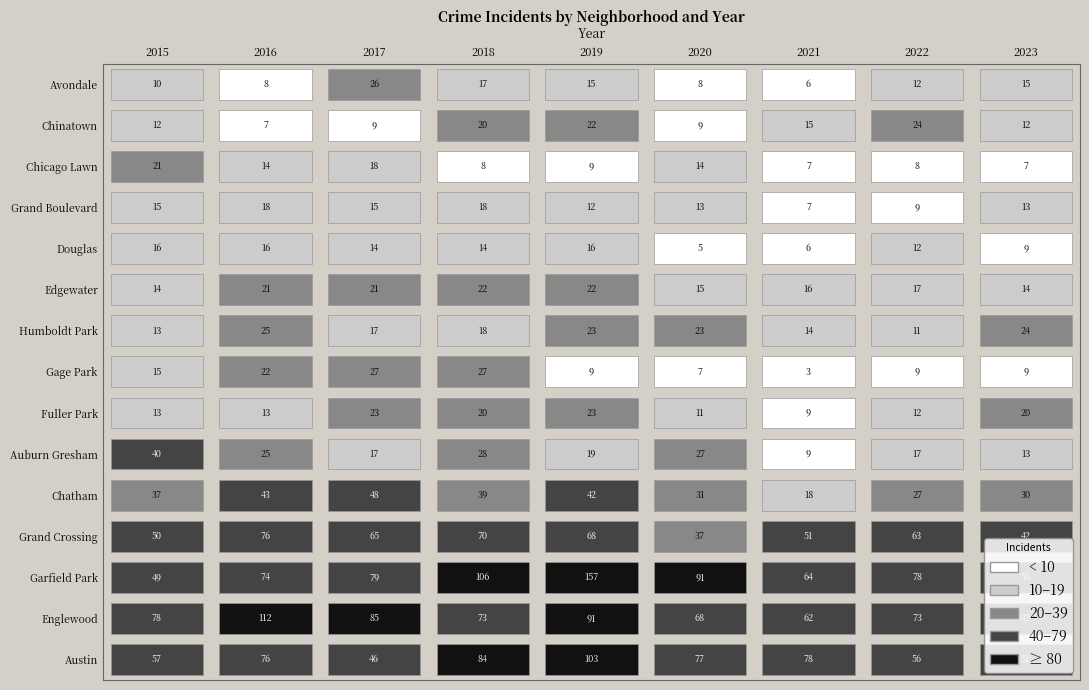

Which has a higher value, Chatham or Humboldt Park?

Chatham